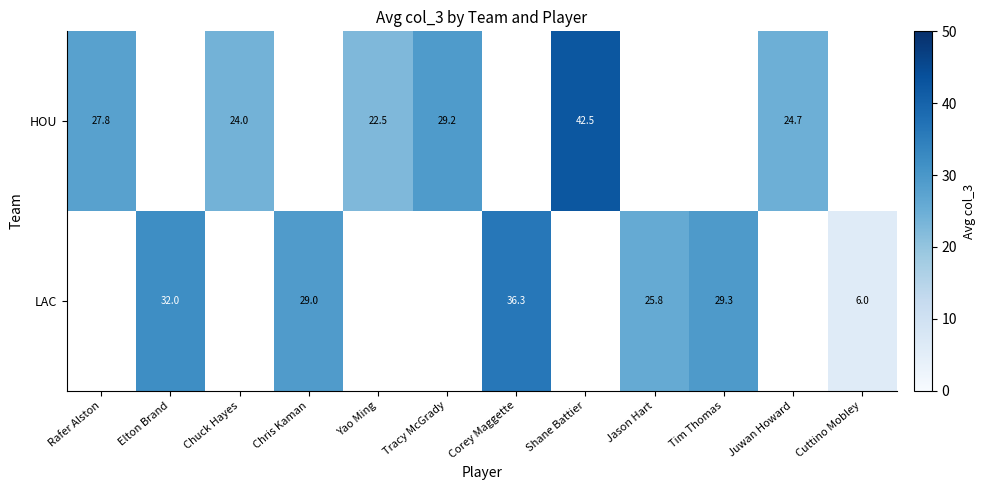

True or false: HOU has a value of 24.7 at Juwan Howard.

True